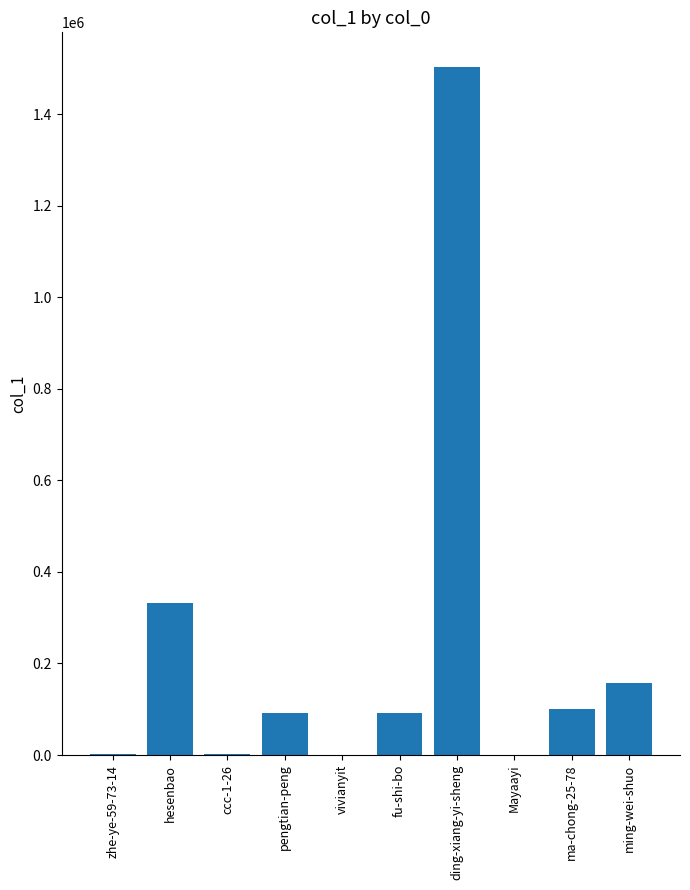

Approximately how many times larger is the value at ming-wei-shuo compared to ccc-1-26?

115.2